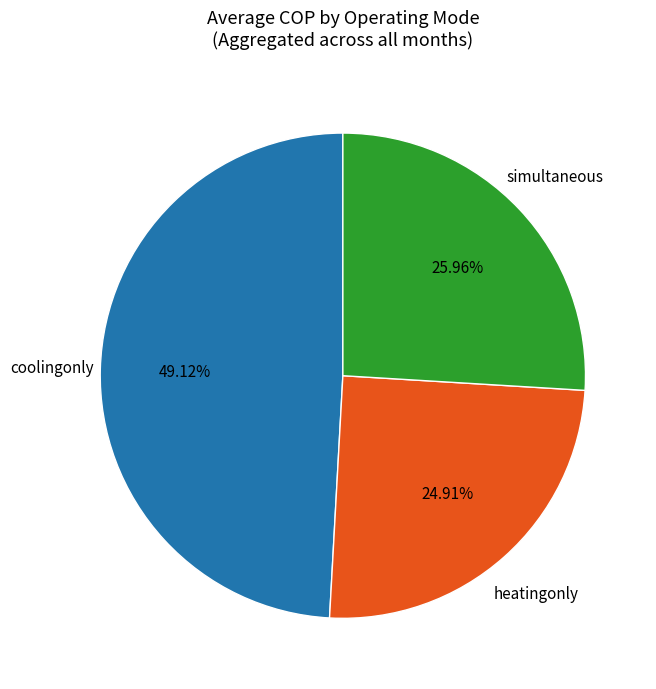

Count the number of slices in the pie.

3